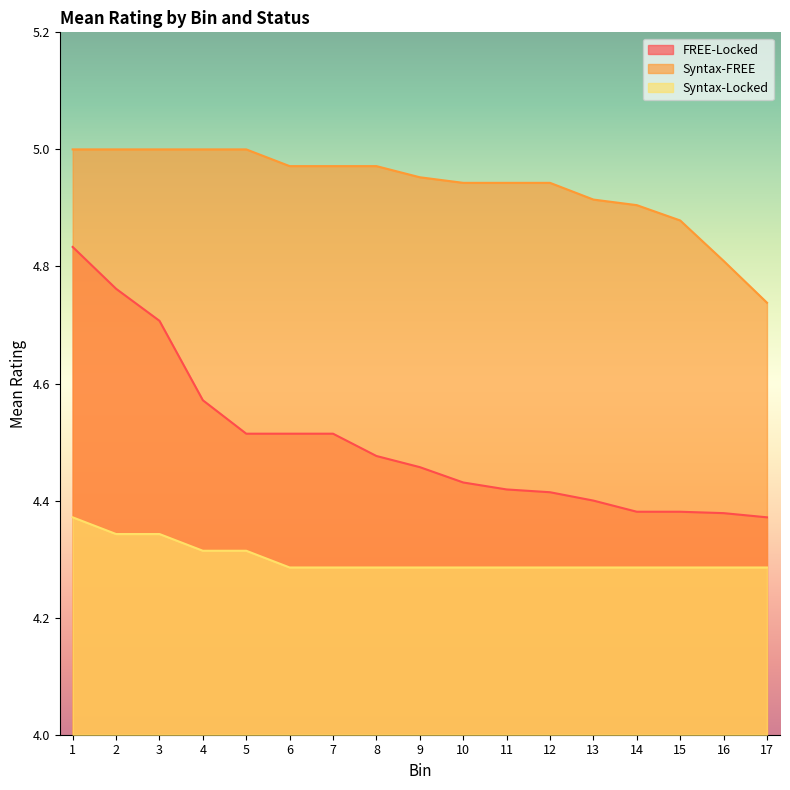

Between 15 and 11, which is larger?

11